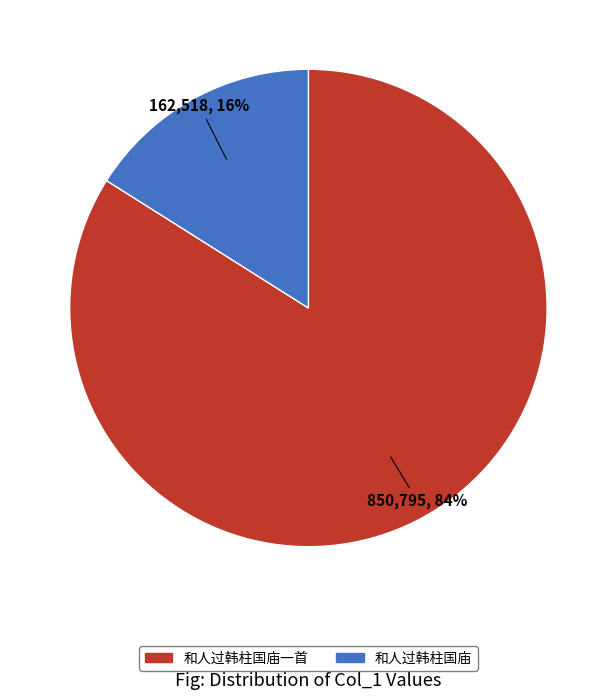

Does 和人过韩柱国庙一首 represent more than half of the total?

Yes